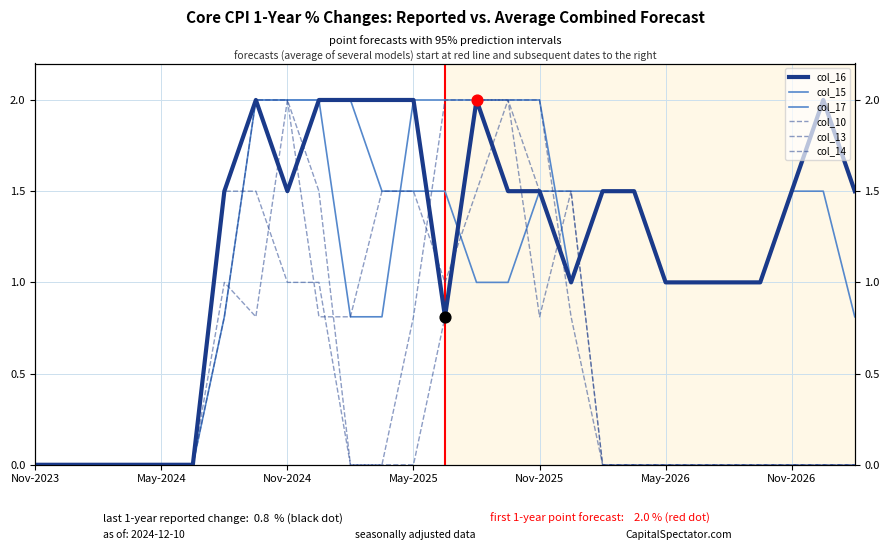

At how many categories does at least one series exceed 0?

21